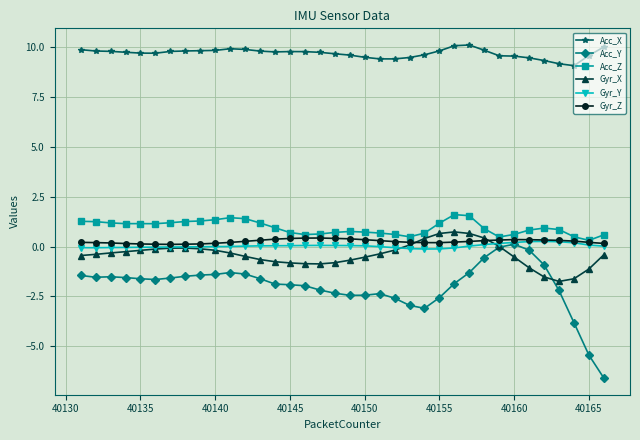

True or false: Gyr_Y has more than 1 interior local peaks.

True